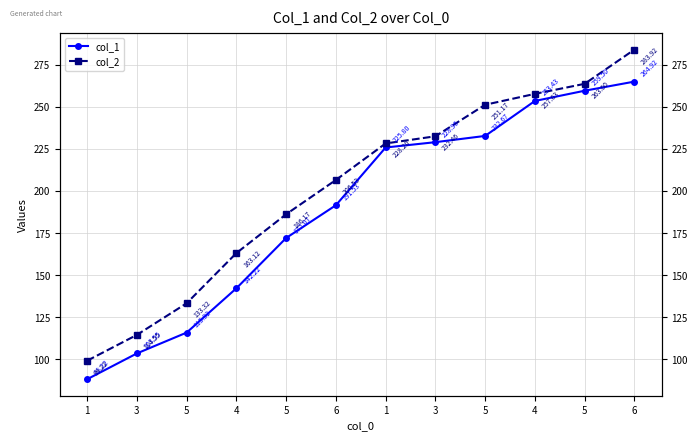

Which series has the largest range (max minus min)?

col_2